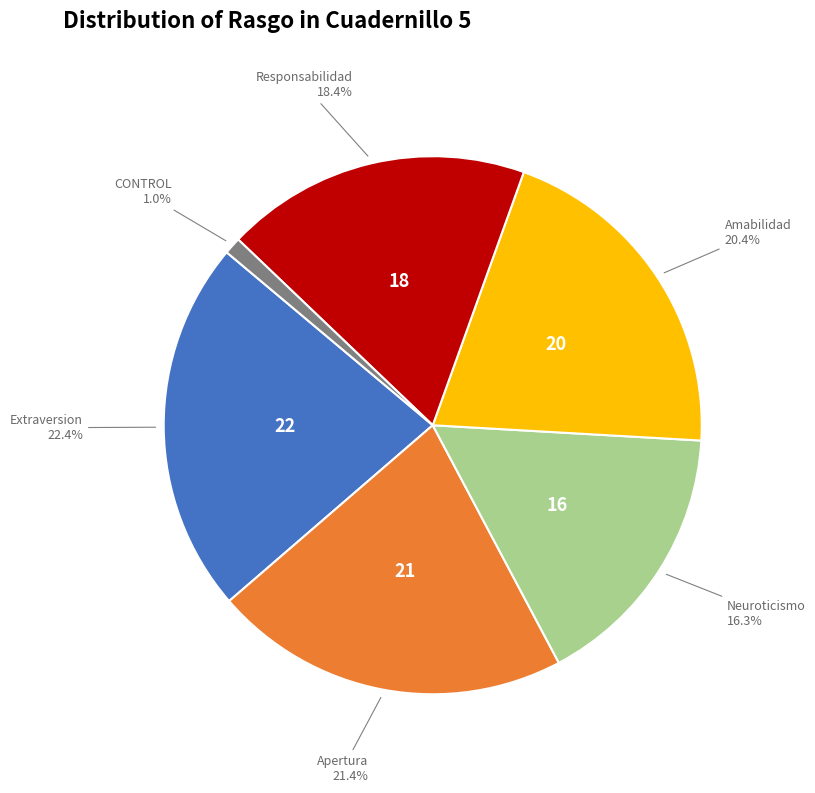

Is there any slice that represents more than half of the pie?

No